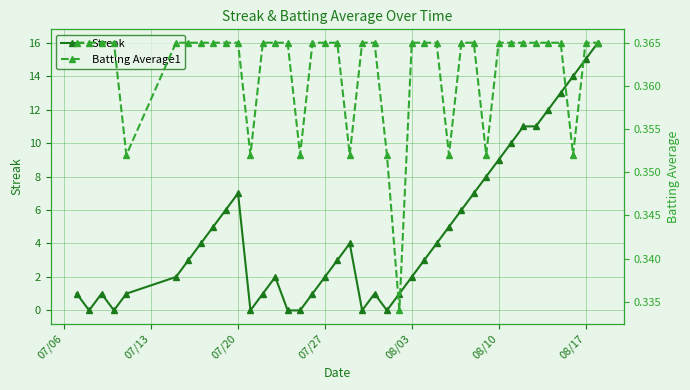

How many data points does each series have?

40